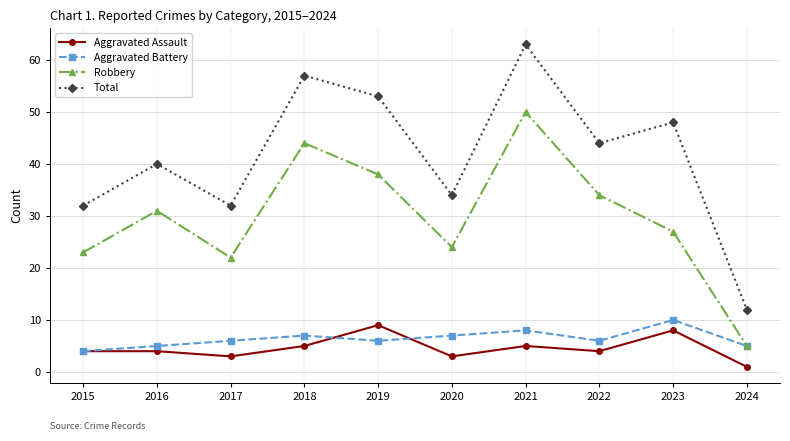

Is the value of Total at 2024 greater than the value of Aggravated Assault at 2023?

Yes